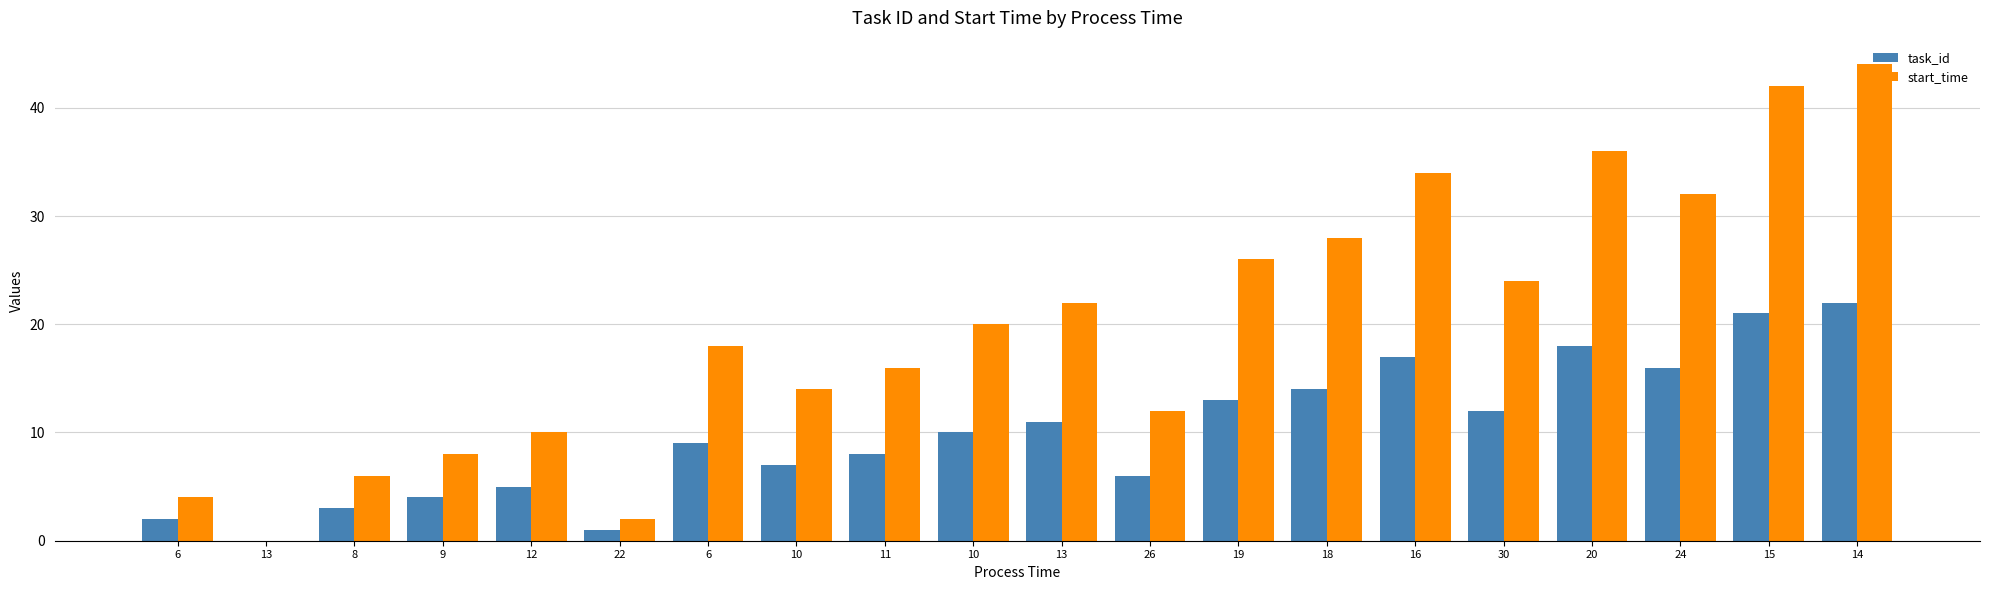

At which label does task_id first exceed 10?

13